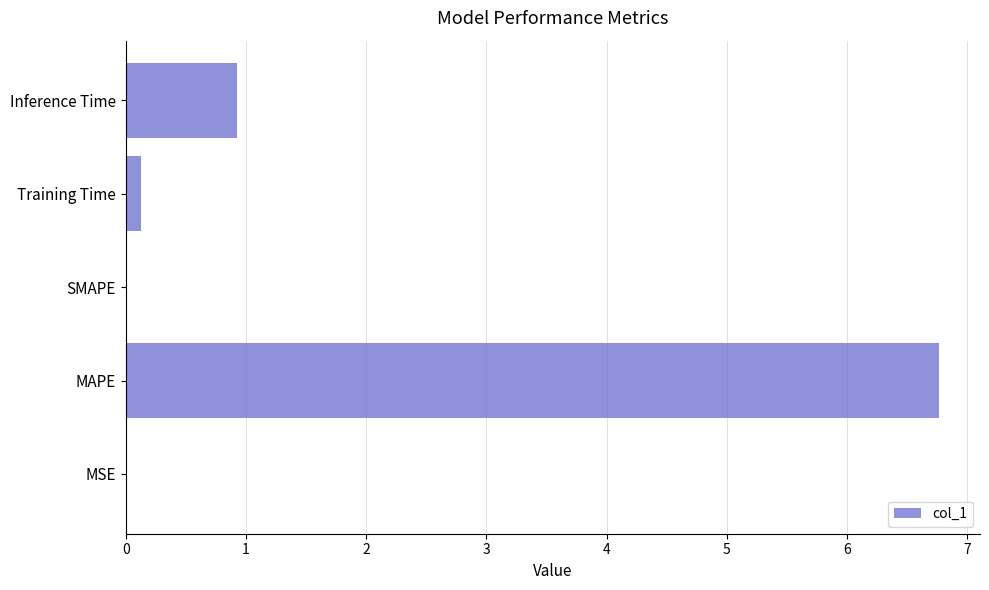

What is the sum of all values?

7.8